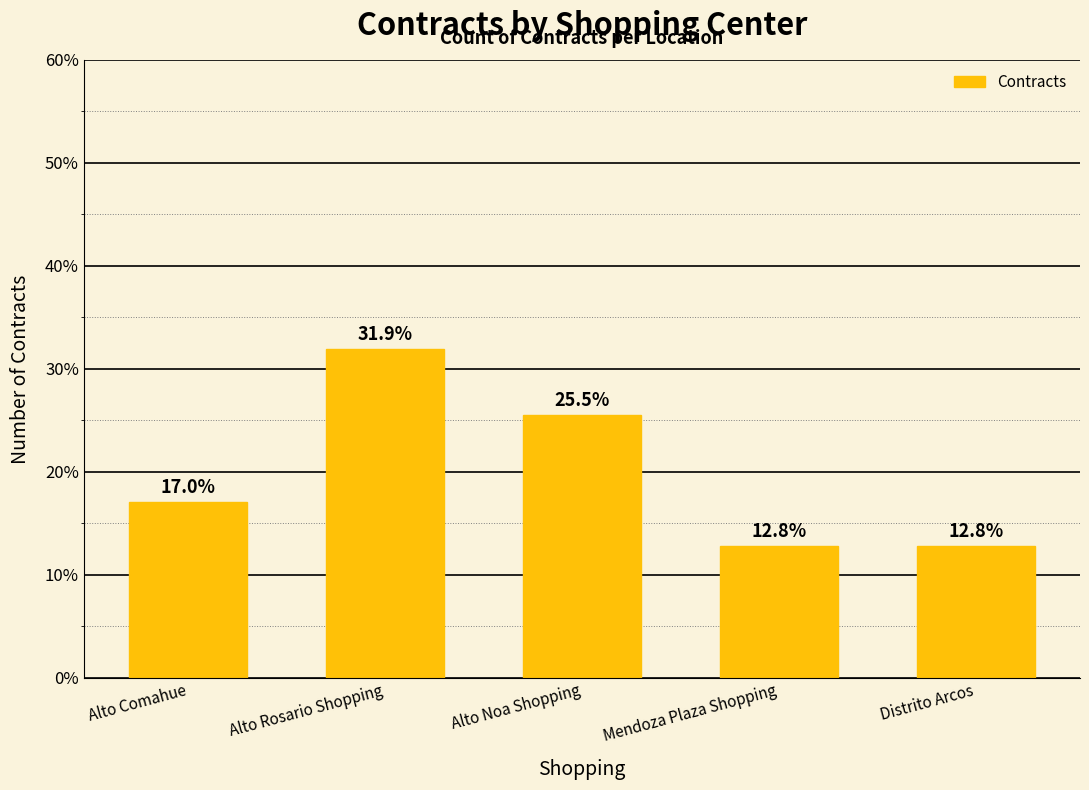

At which category does the chart reach its peak across all series?

Alto Rosario Shopping